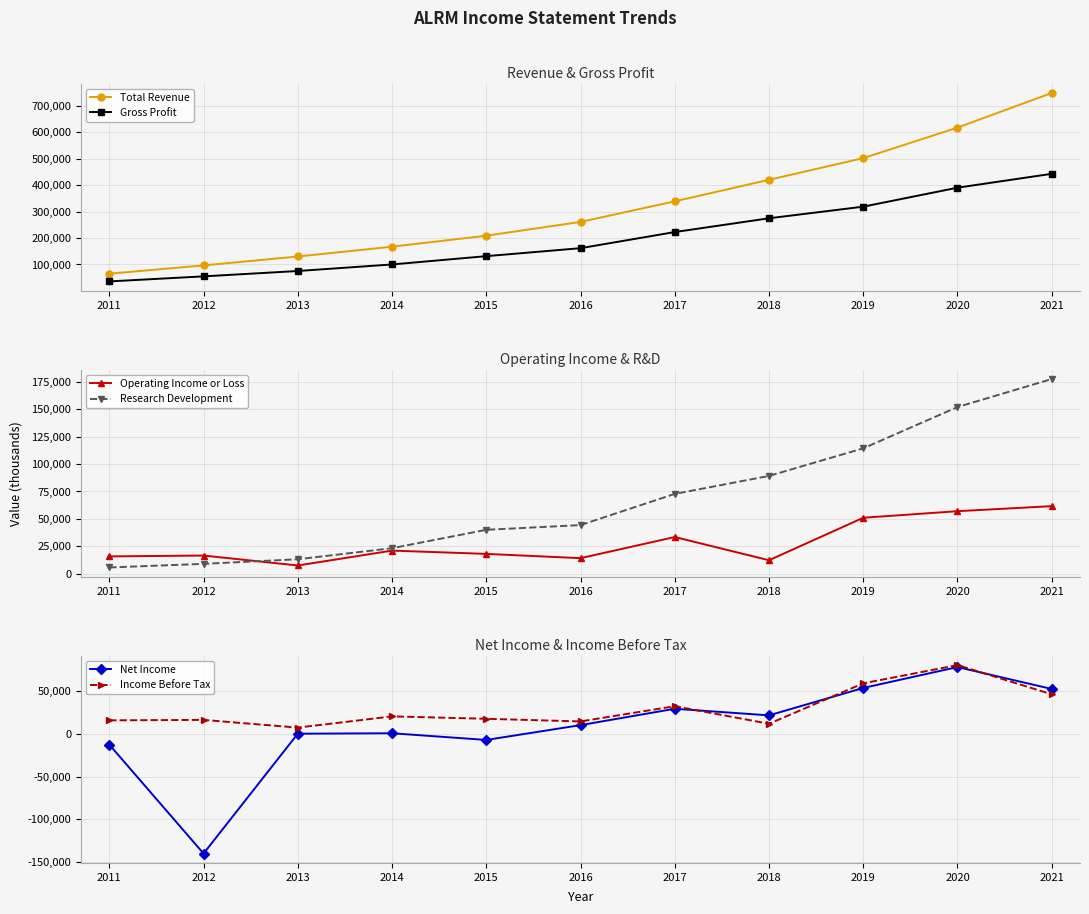

Count the number of data series in this chart.

6